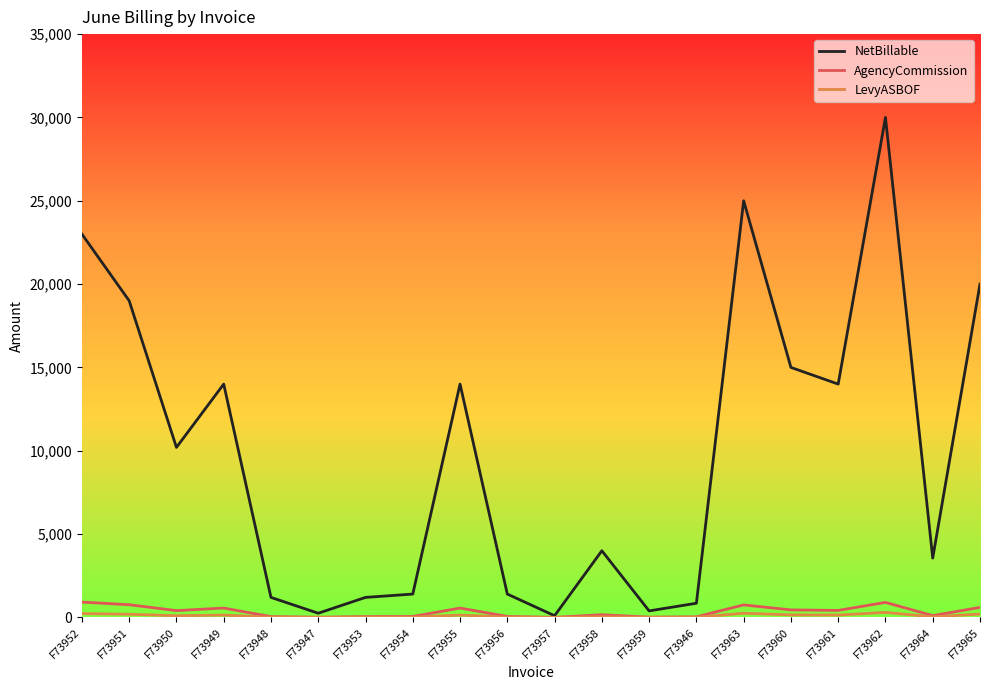

What is the average value of the AgencyCommission series?

343.3